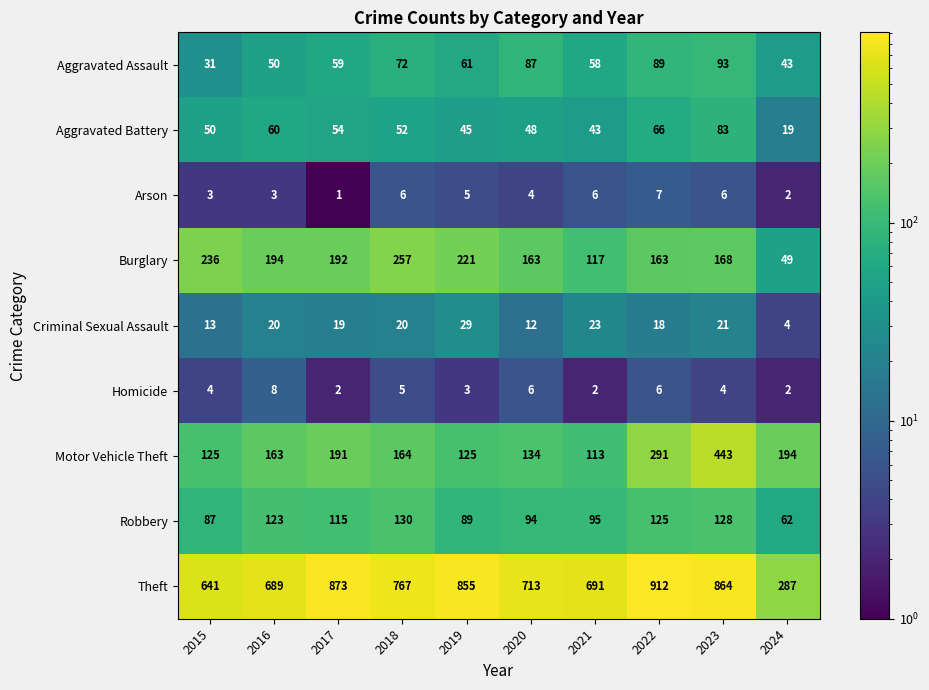

Is it true that Theft equals 228 at 2019?

False